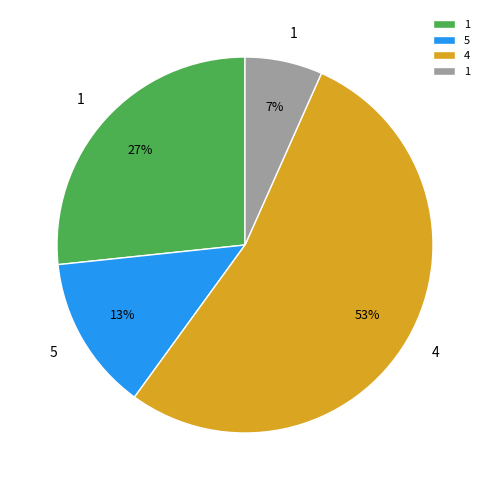

Is there a majority slice in this chart?

Yes